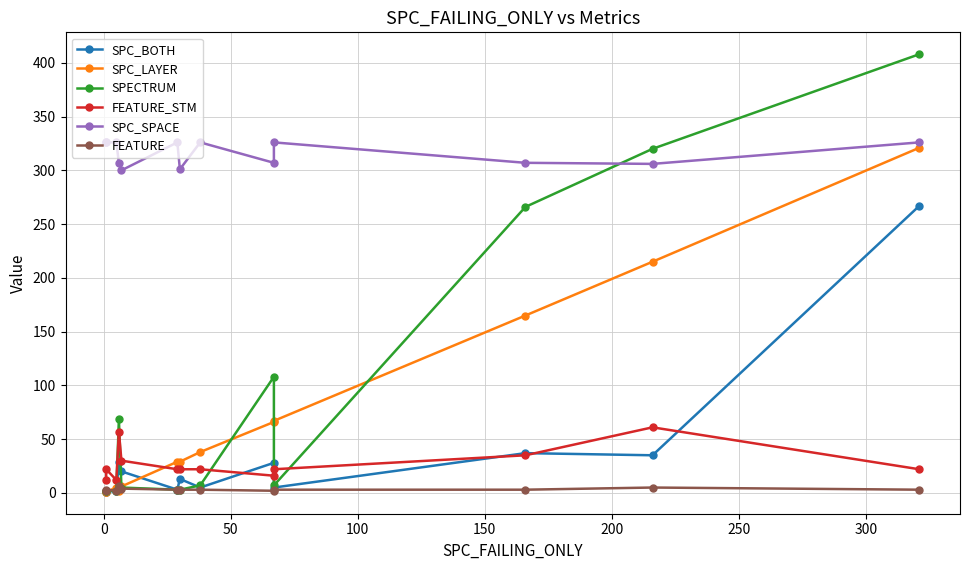

How many interior local peaks does the FEATURE_STM series have?

3